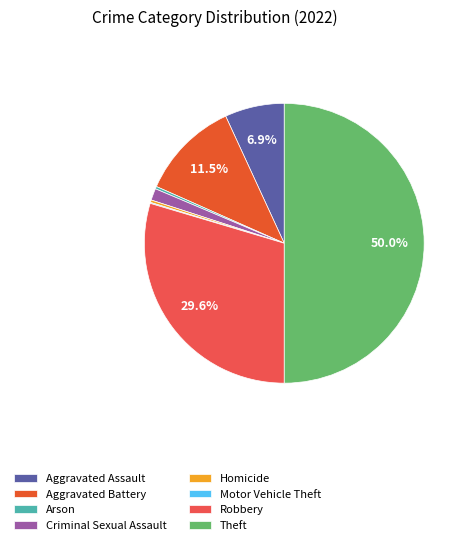

True or false: Motor Vehicle Theft accounts for 0% of the total.

True